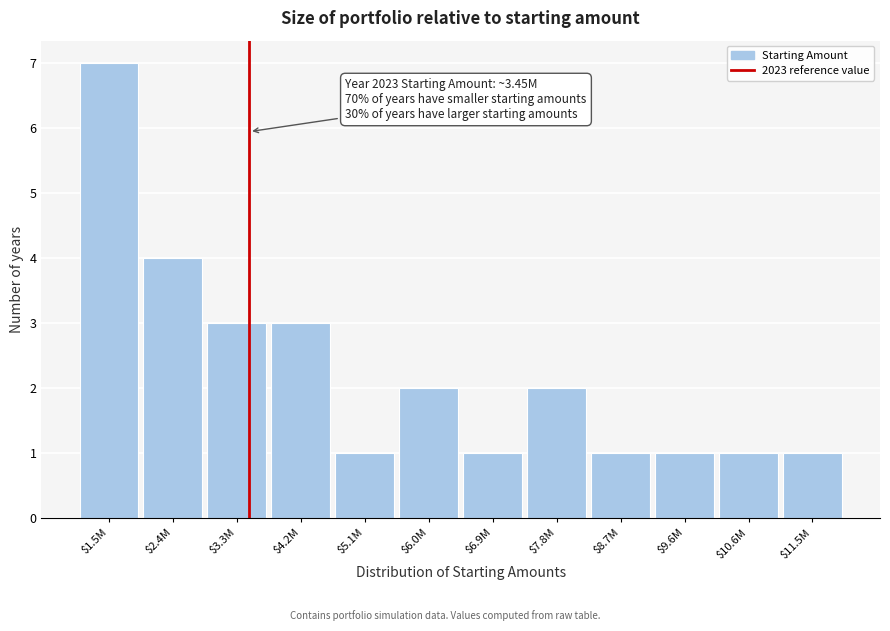

Reading left to right, what are all the values shown in this chart?

7	4	3	3	1	2	1	2	1	1	1	1